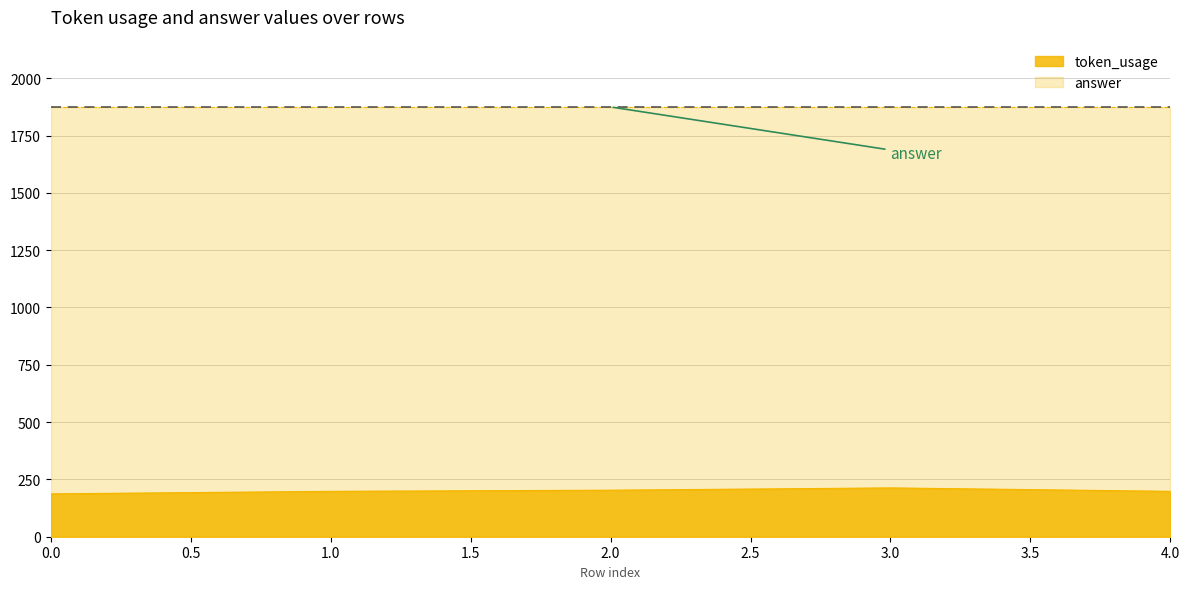

What is the change in value from 3 to 4?

-15